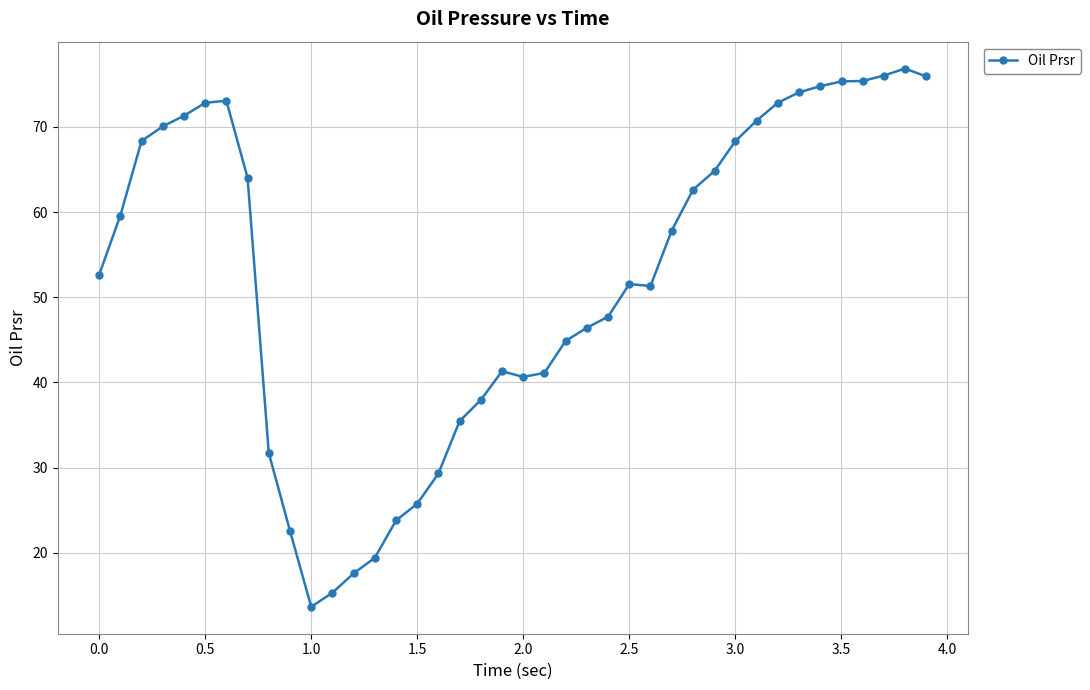

How many categories are shown in the chart?

40